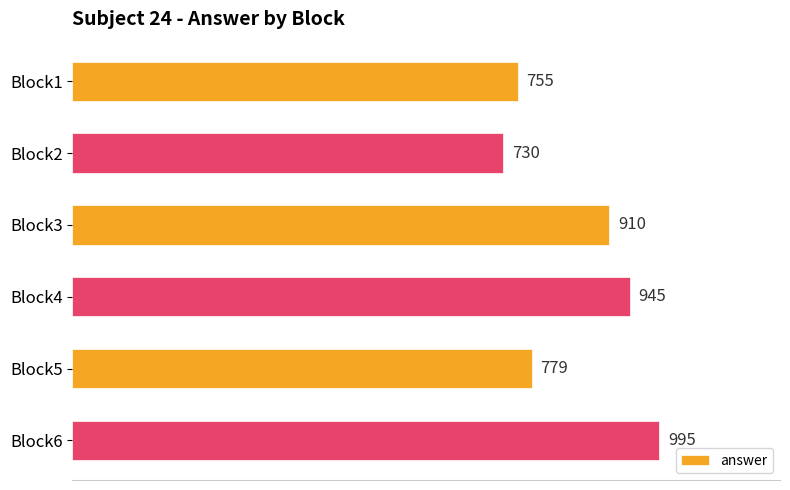

How many distinct data groups are displayed?

1